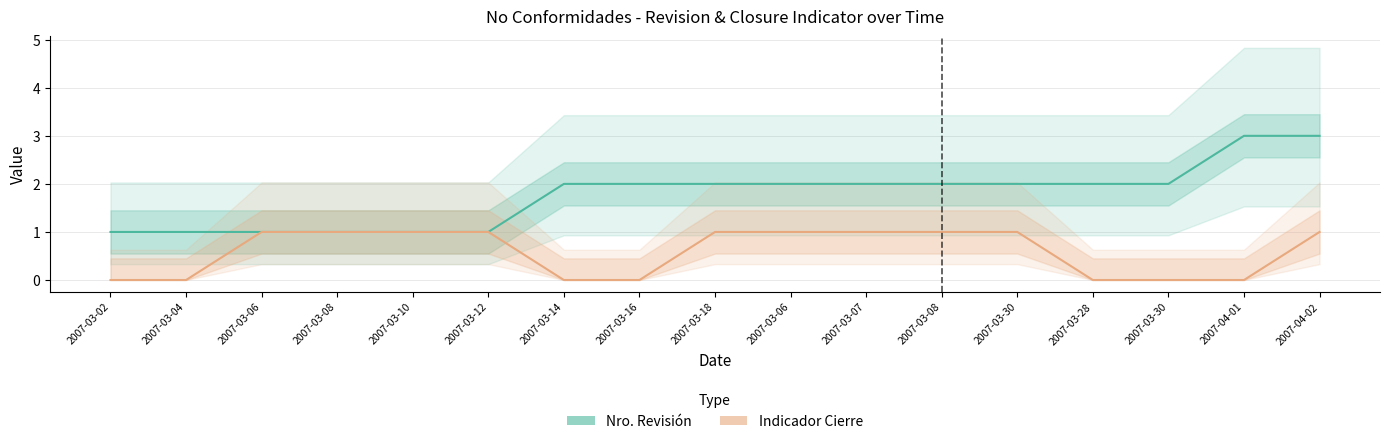

True or false: Nro. Revisión and Indicador Cierre intersect in this chart.

False